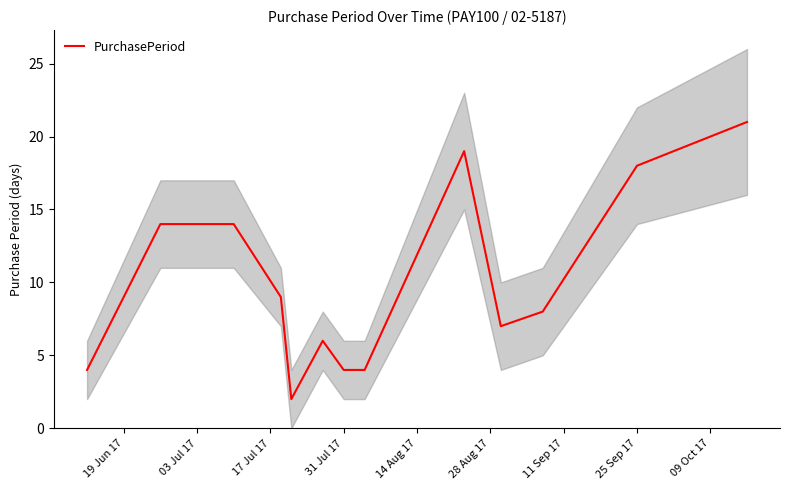

The PurchasePeriod series shows 7 at 31 Jul 17. True or false?

False